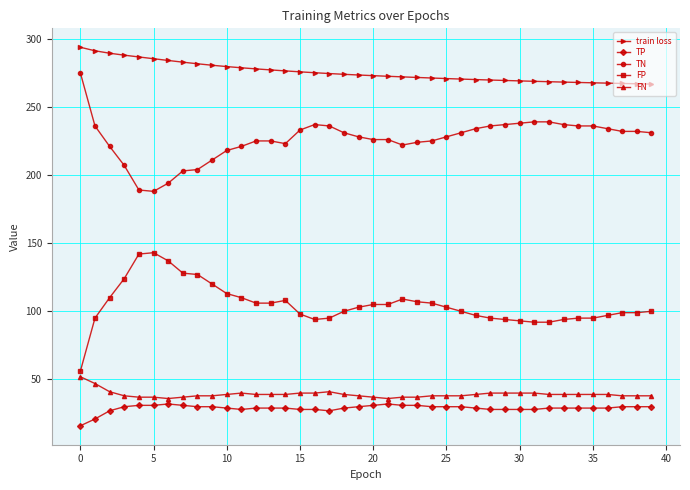

True or false: train loss and TN cross at least once.

False